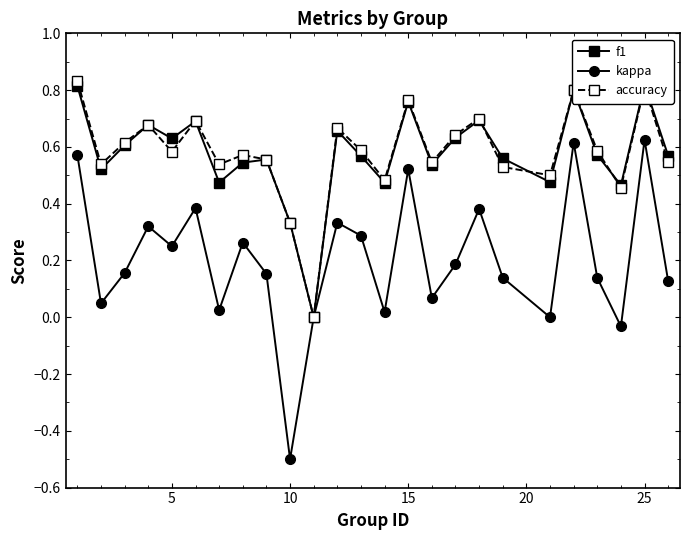

The value of accuracy at 25 is 0.8. True or false?

True